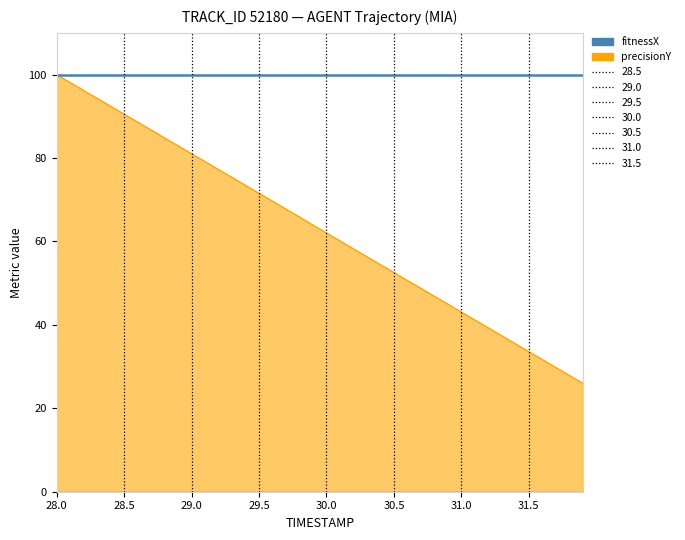

What is the greatest value displayed?

100.0